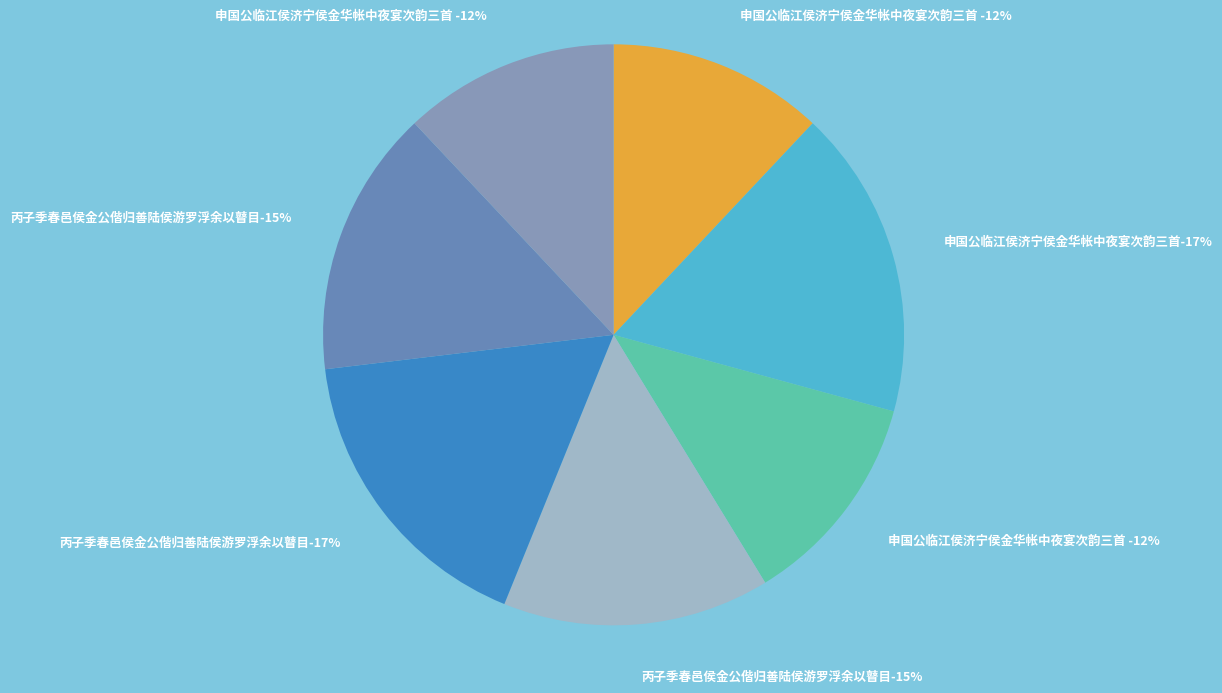

What portion of the pie excludes 丙子季春邑侯金公偕归善陆侯游罗浮余以瞽目地主不能从侍赋此呈之以见响往 其二?

85.1%